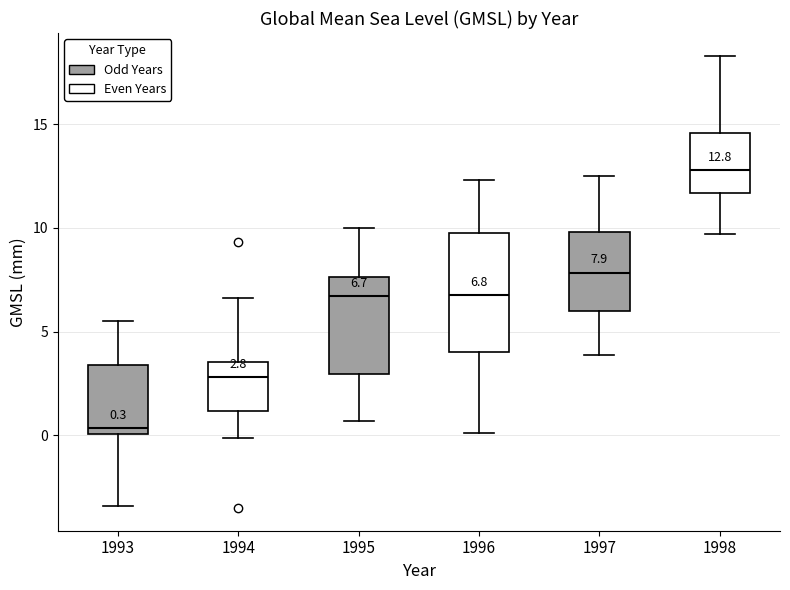

Which box has the highest median line?

1998